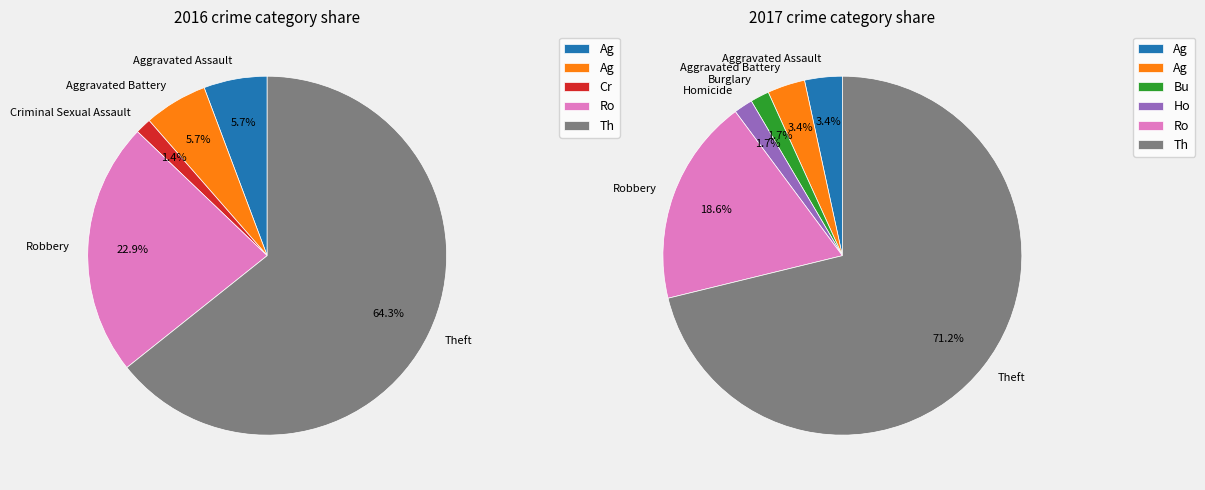

Which slice is the smallest?

Burglary